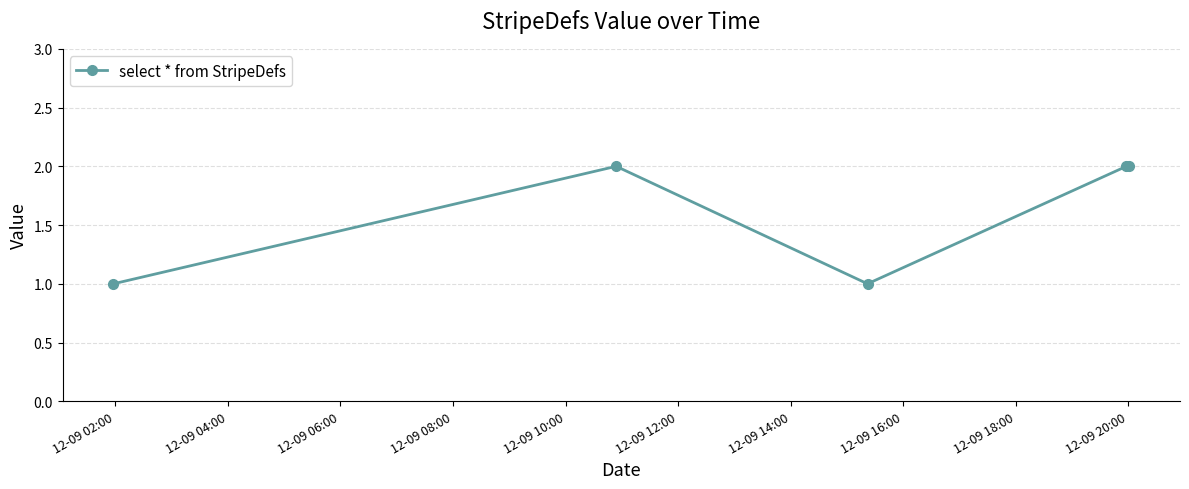

How many points are lower than both their immediate neighbors (excluding endpoints)?

1